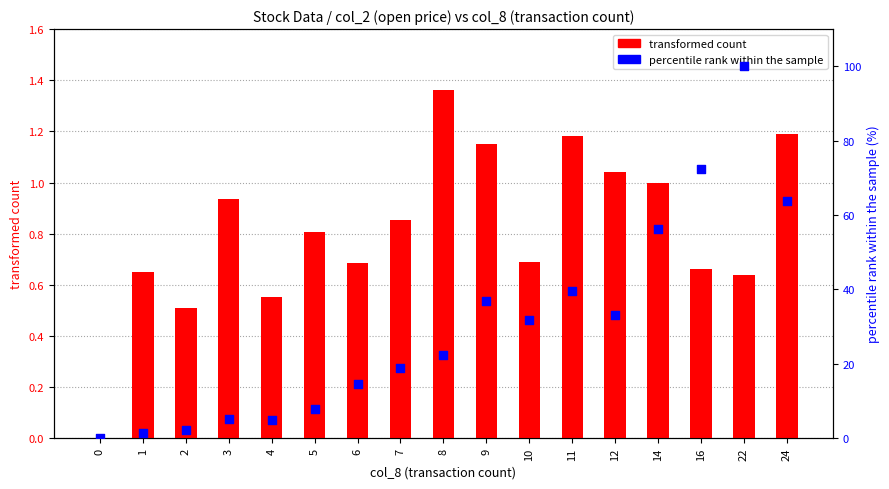

What are all the series names shown in the legend?

transformed count, percentile rank within the sample